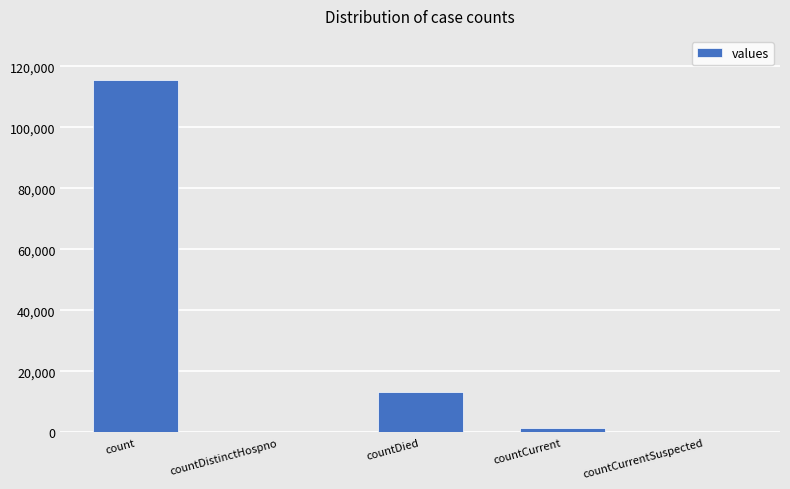

What is the greatest value displayed?

115379